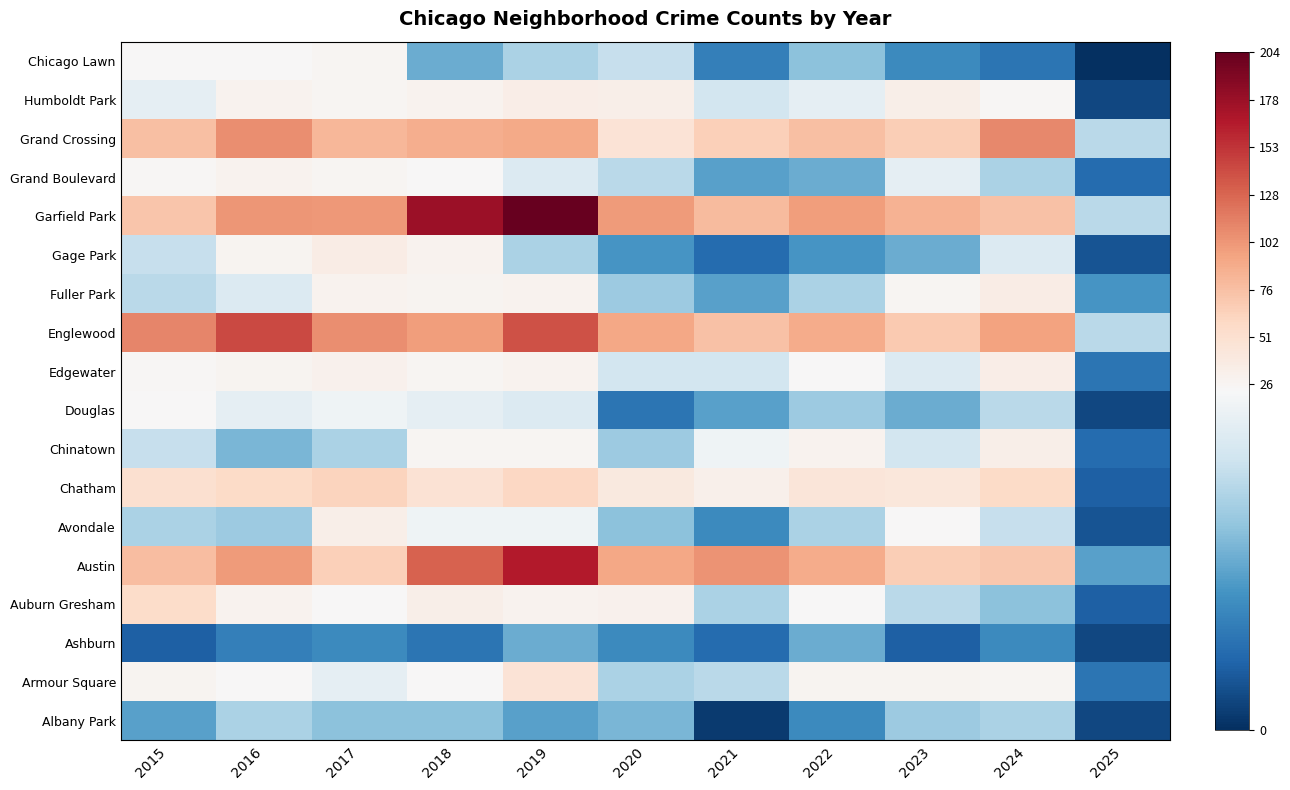

At which category is the sum across all series the highest?

2019